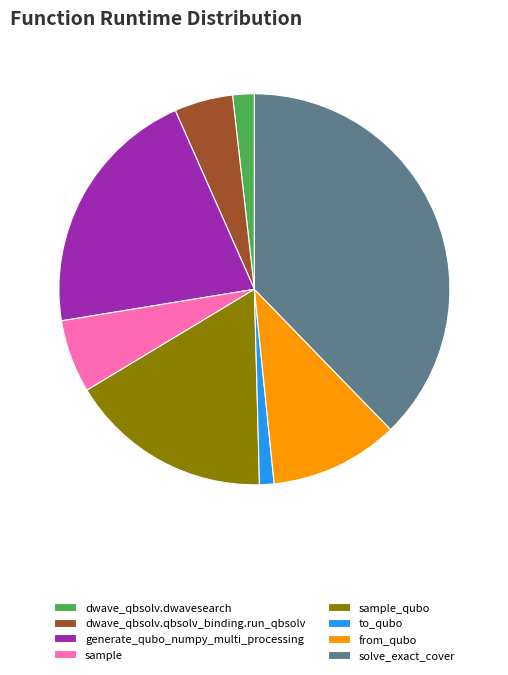

Is it true that to_qubo is 11% of the pie?

False